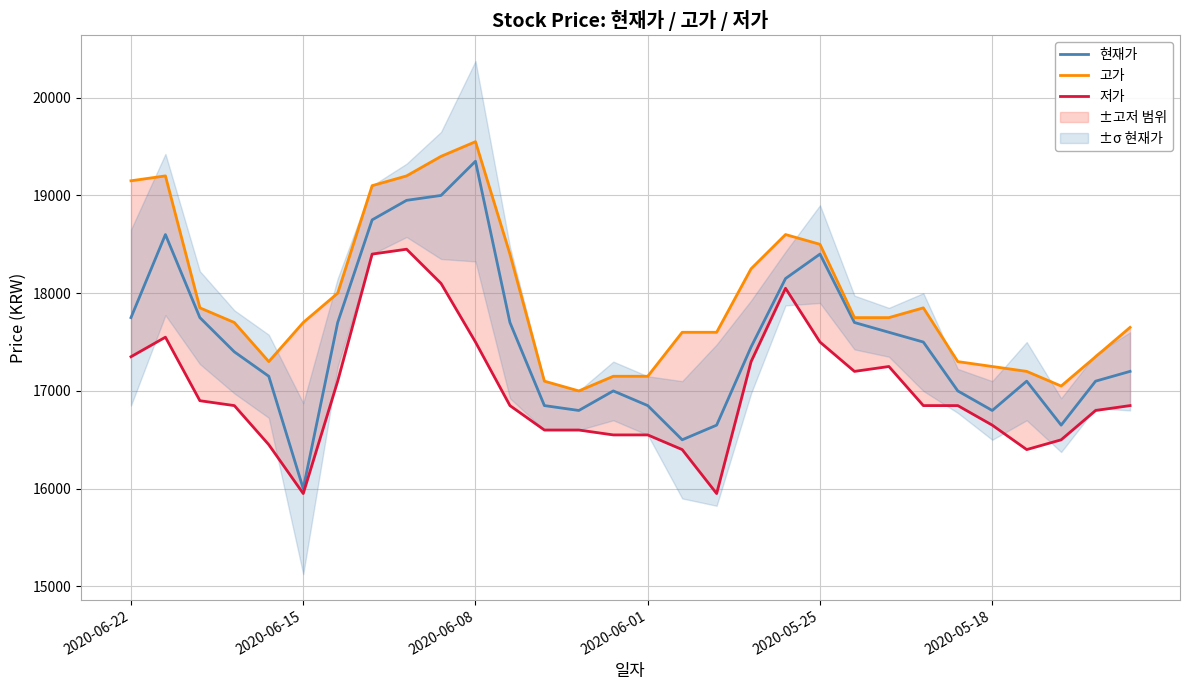

What is the label of the 1st point from the left?

2020-06-22